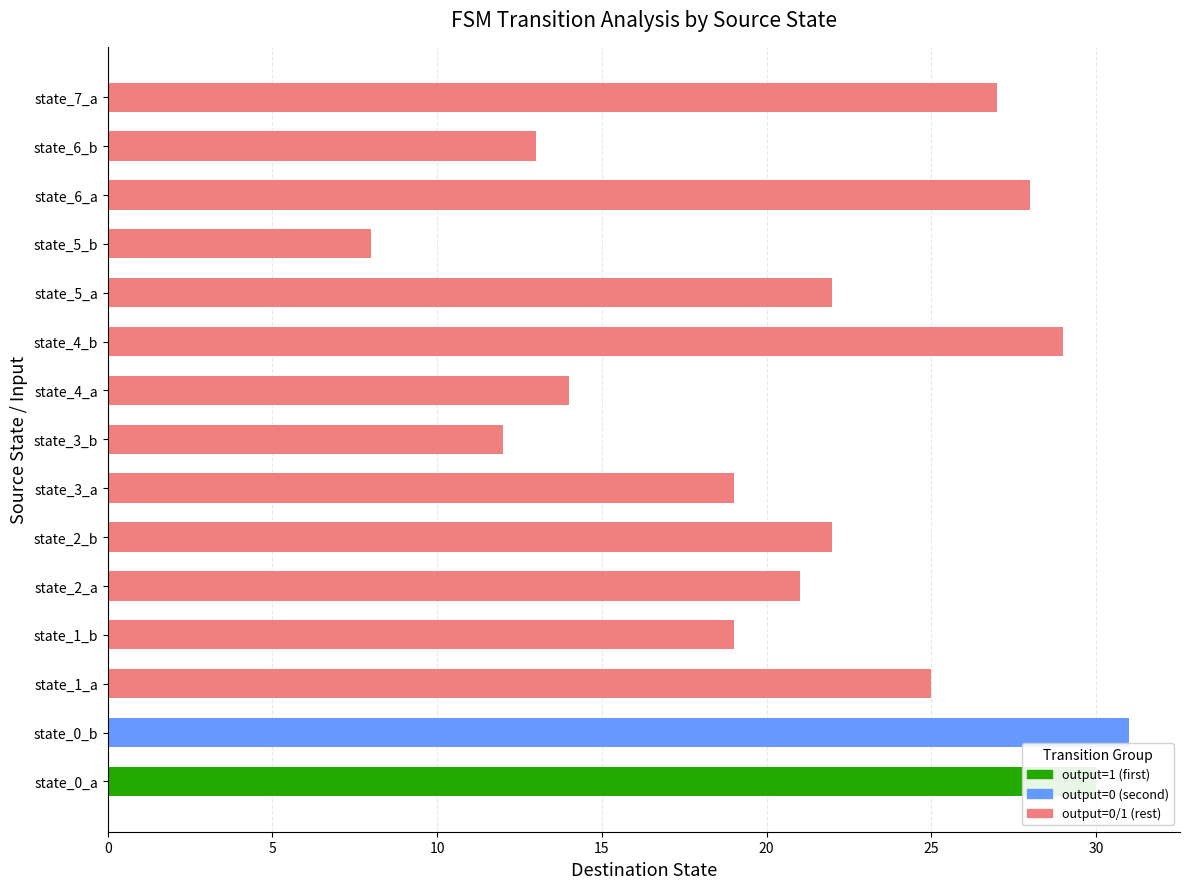

What is the greatest value displayed?

31